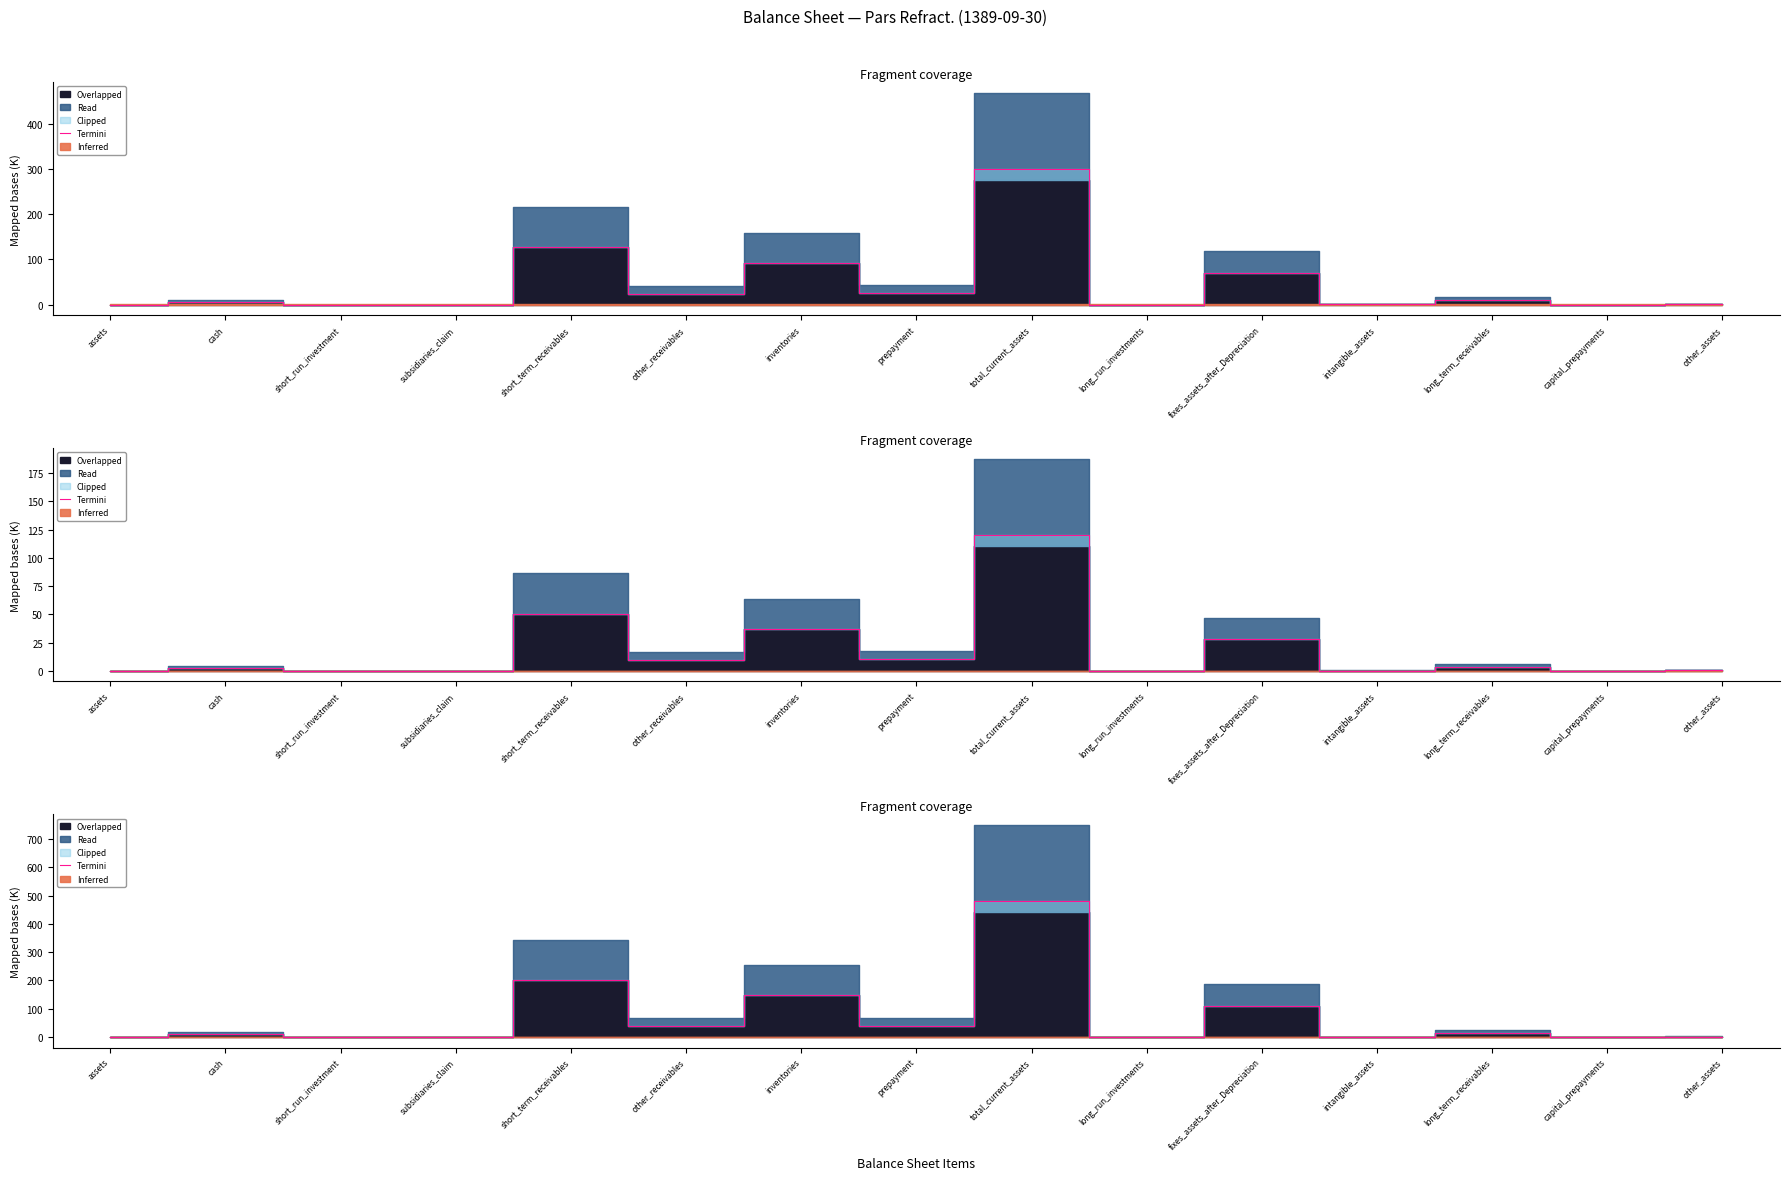

How many interior local peaks (higher than both neighbors) does the data have?

6